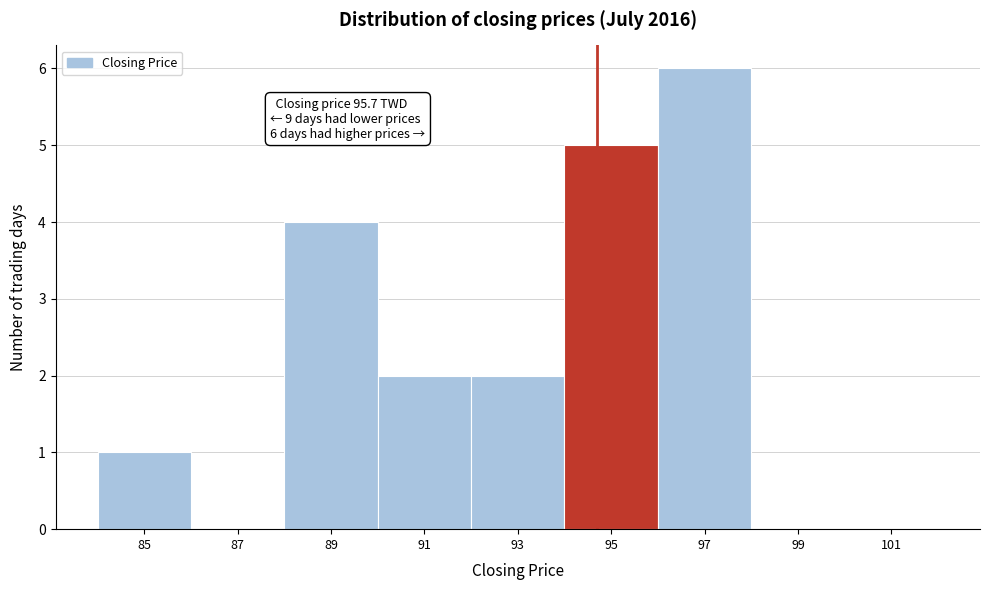

Reading left to right, list all the values displayed in this chart.

85=1	87=0	89=4	91=2	93=2	95=5	97=6	99=0	101=0